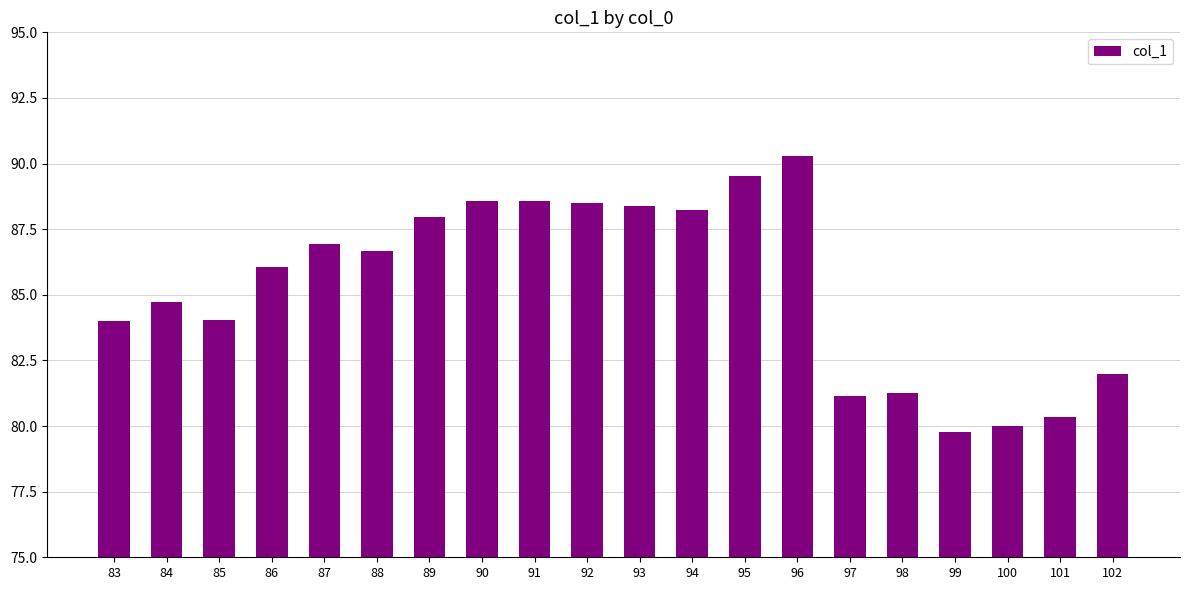

What value does the data have at 92?

88.5